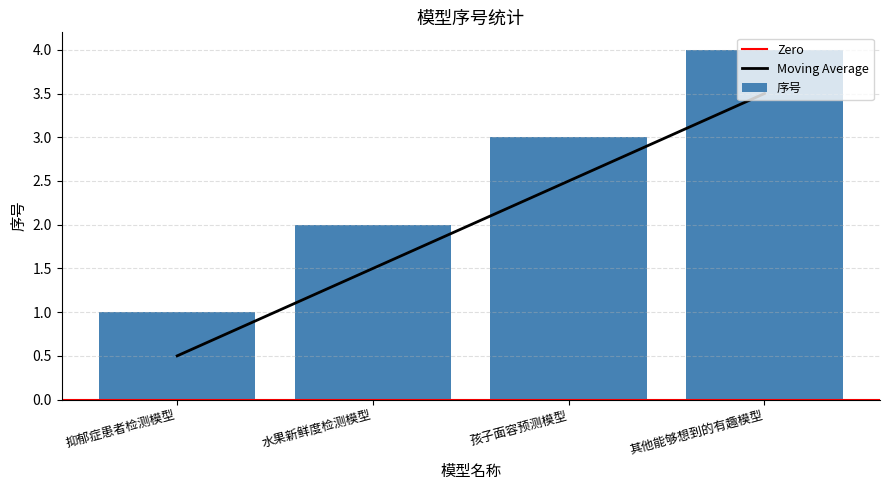

What position from the right is 抑郁症患者检测模型?

4